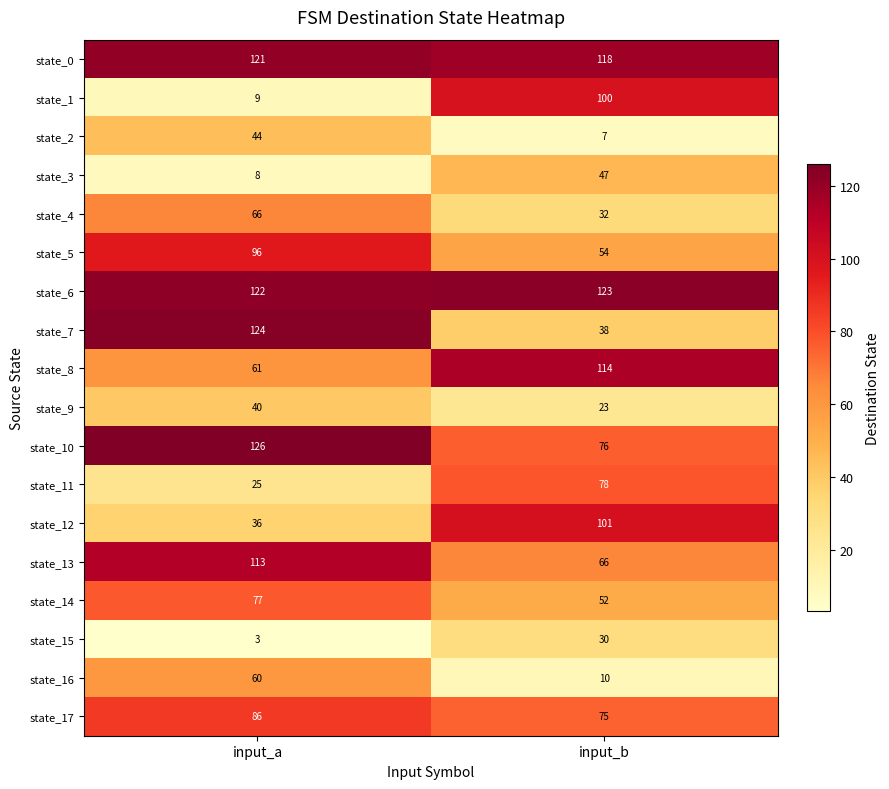

Which series has the widest spread of values?

state_1